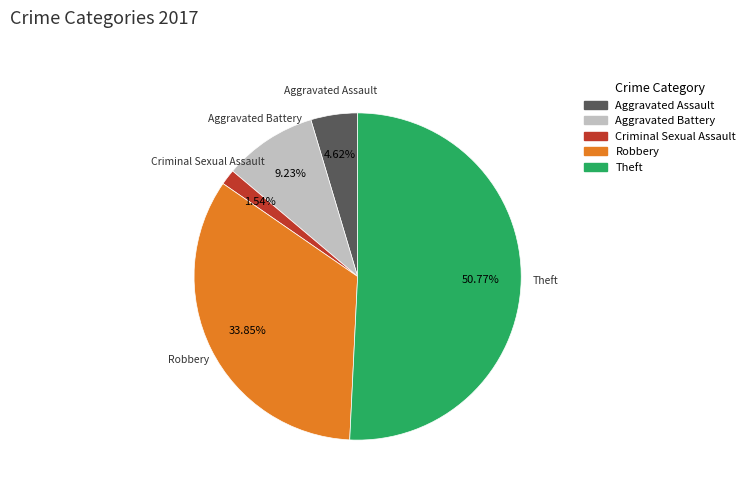

Between Aggravated Battery and Criminal Sexual Assault, which is larger?

Aggravated Battery